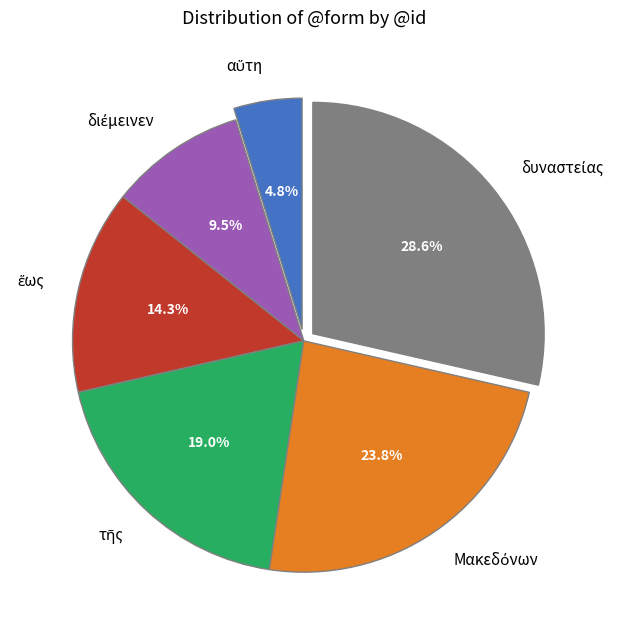

How many segments does this pie chart have?

6